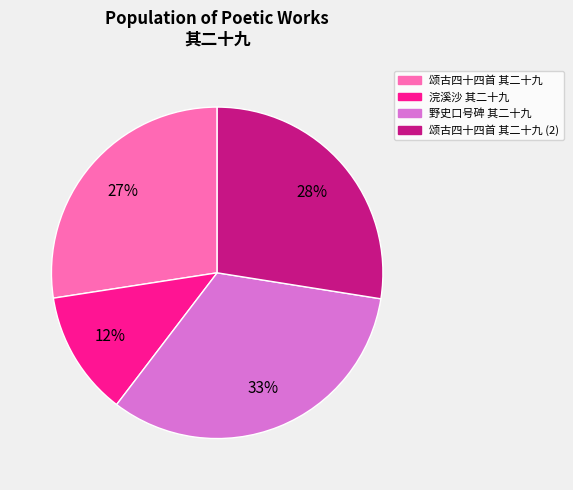

Is there a majority slice in this chart?

No